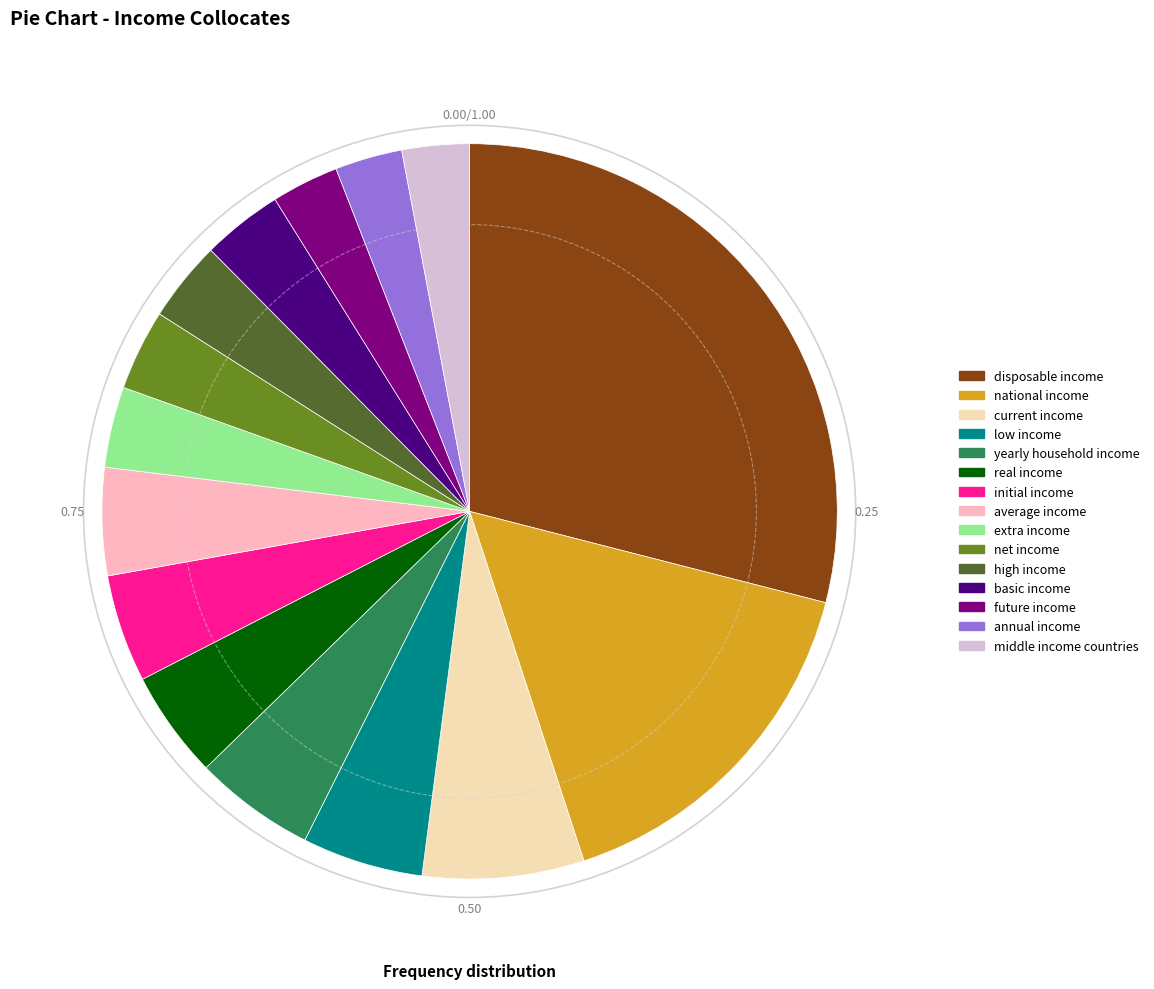

Is it true that disposable income is 29% of the pie?

True